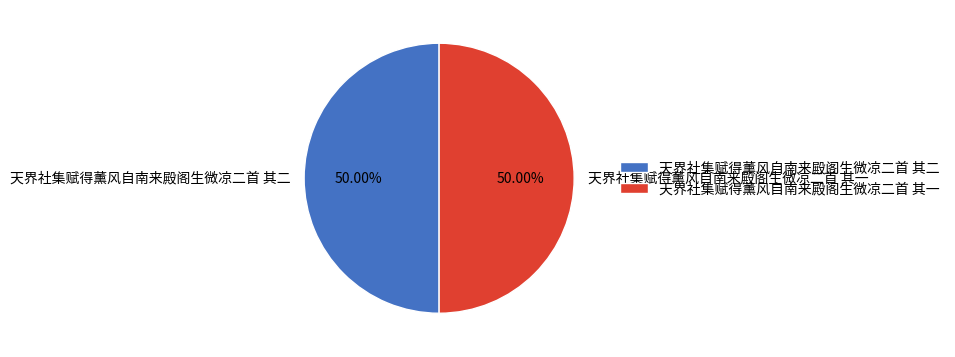

To the nearest percent, what is the average slice percentage?

50%